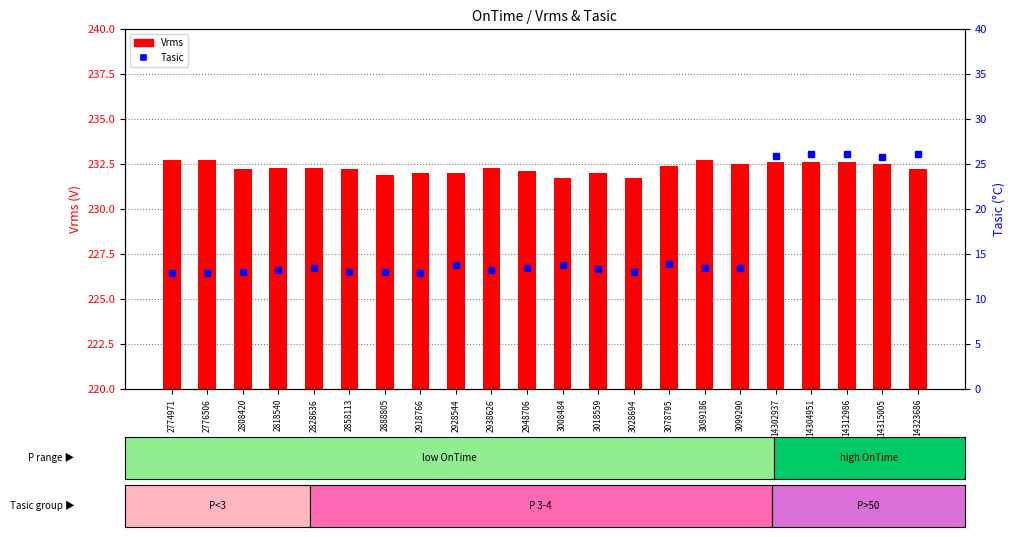

Count the number of data series in this chart.

2